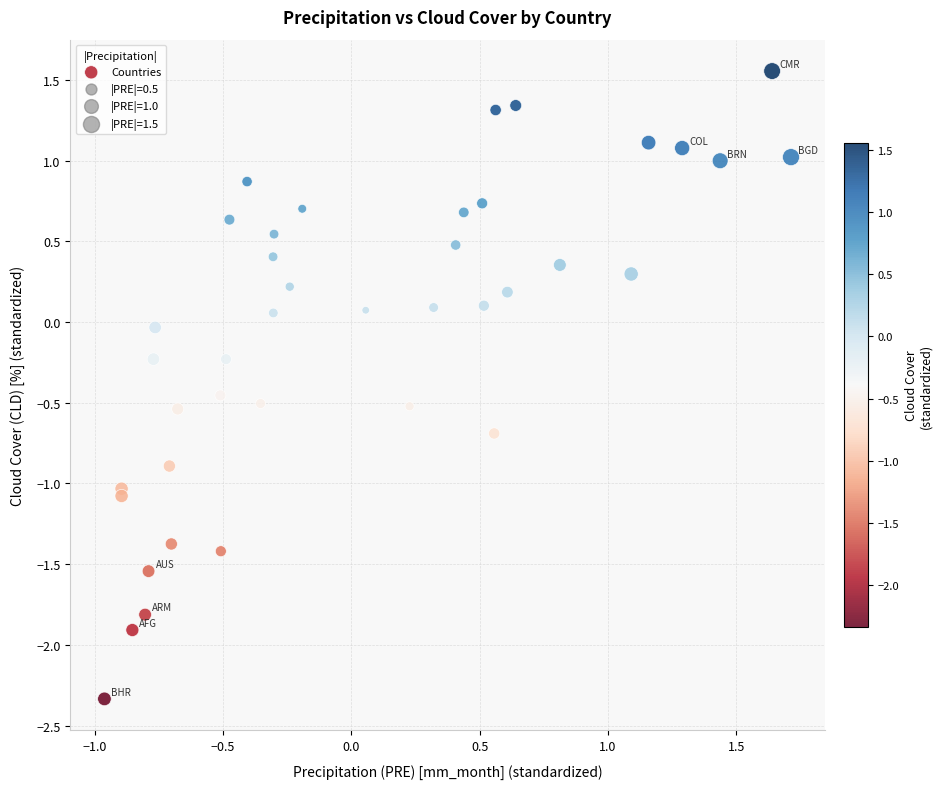

What is the range of X values (max minus min)?

2.7